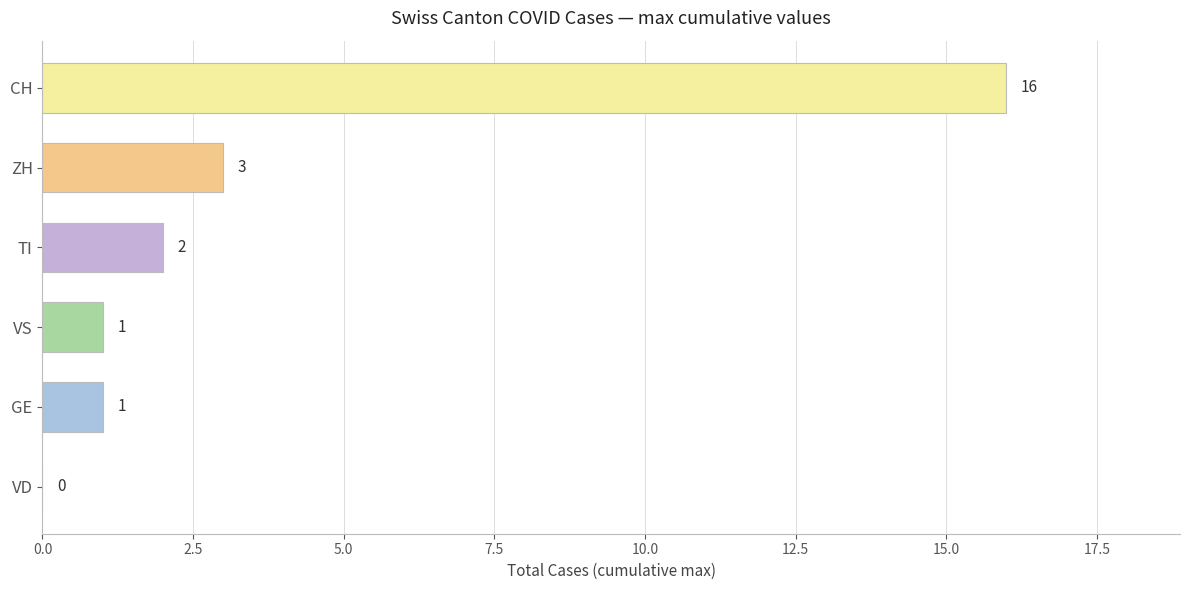

What is the change in value from GE to CH?

+15